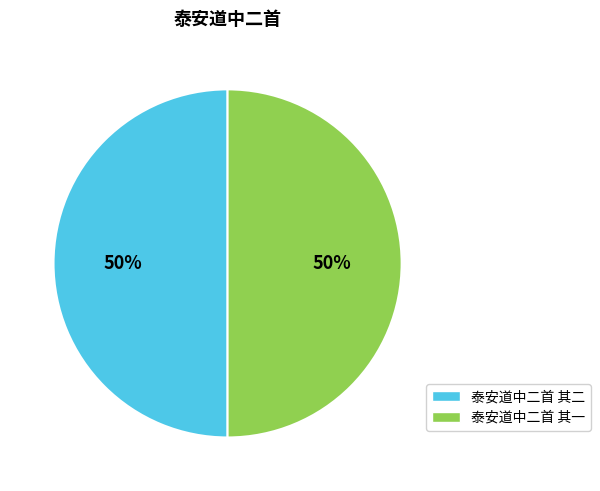

To the nearest percent, what percentage of the pie is 泰安道中二首 其一?

50%